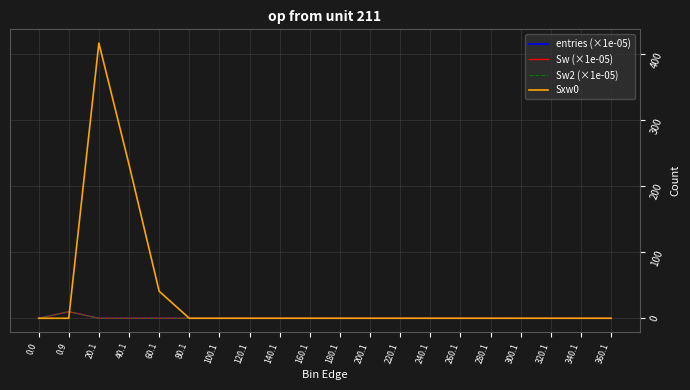

Does the chart have visible grid lines?

Yes